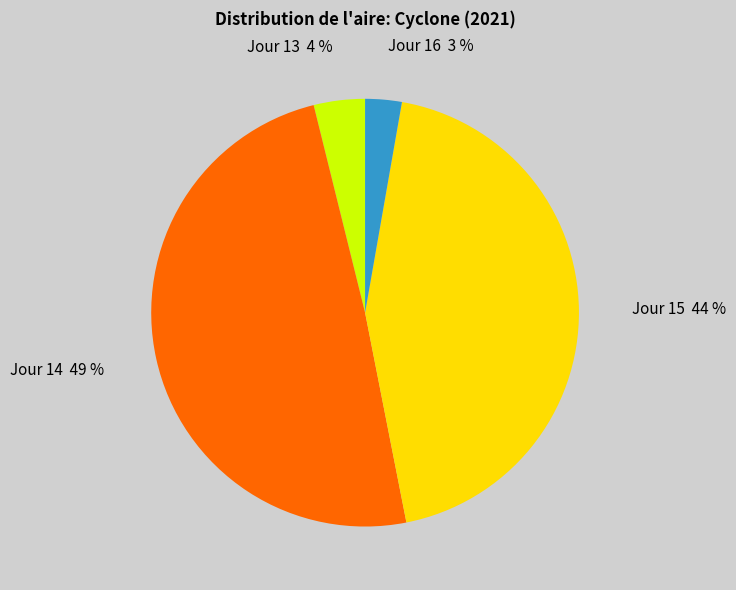

What percentage is the Jour 16 3 % slice, to the nearest percent?

3%